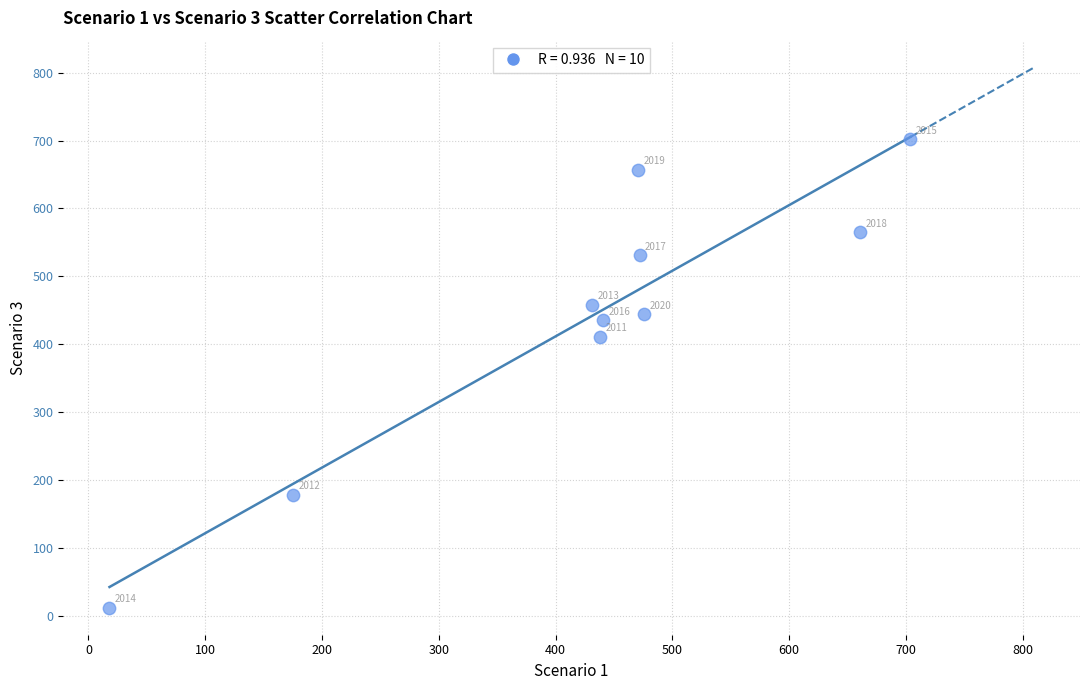

What is the average X value?

429